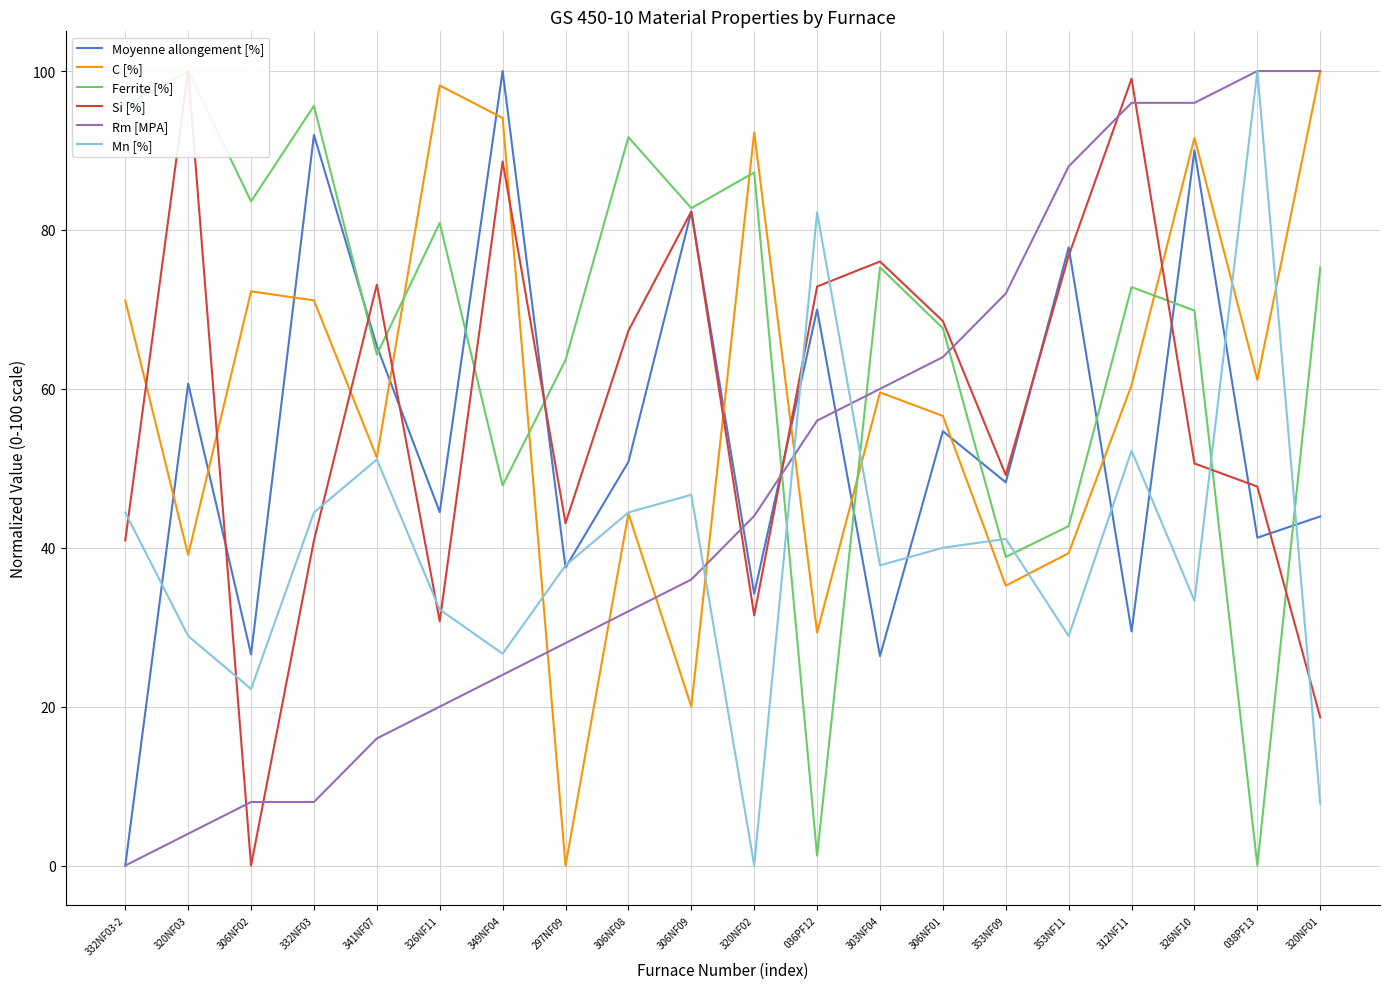

At how many categories does at least one series exceed 36?

20